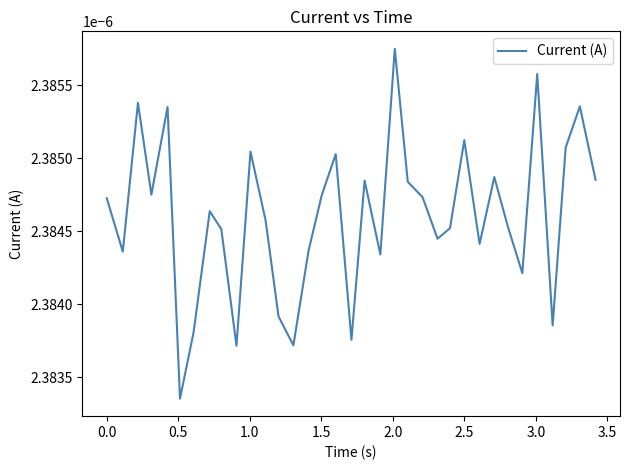

Does the chart have visible grid lines?

No